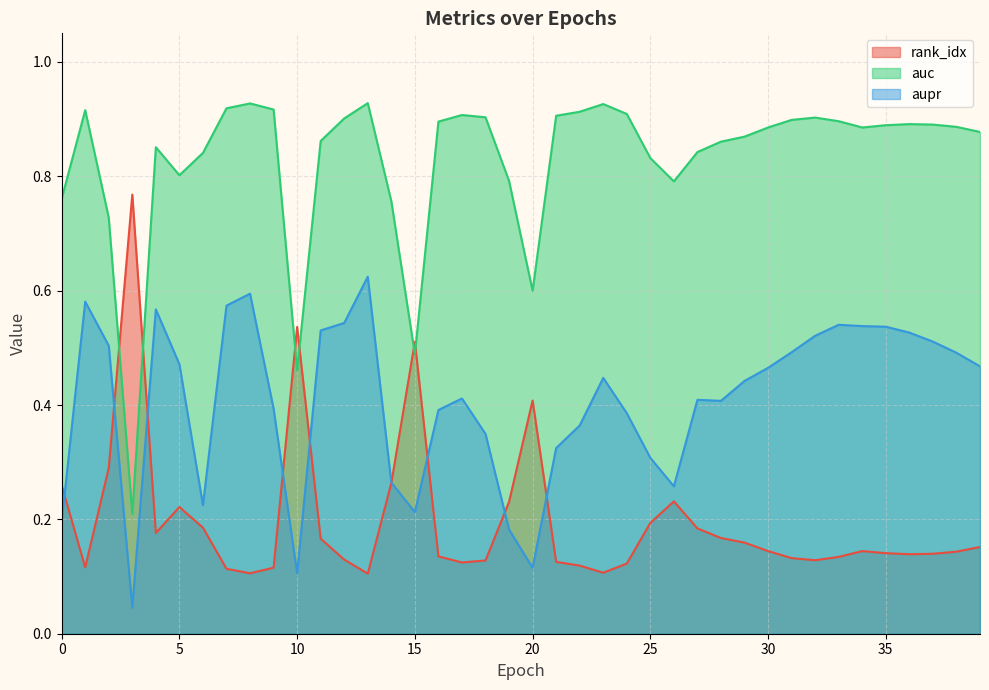

What is the difference between the maximum and minimum values in the auc series?

0.7